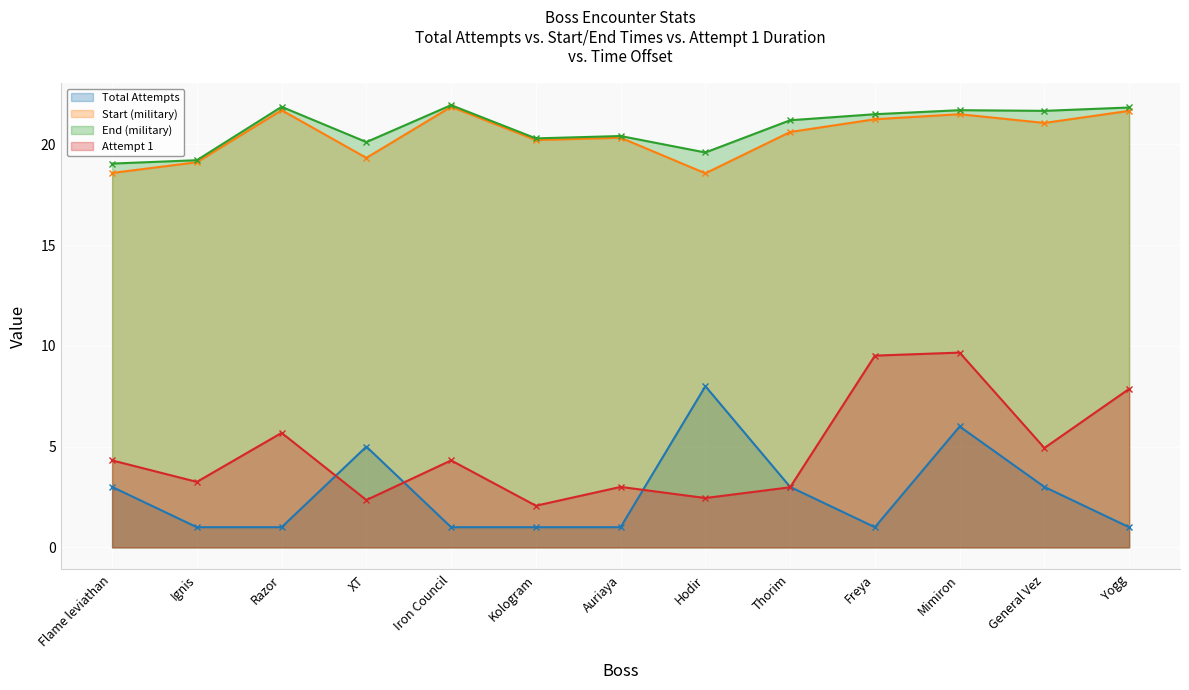

Is it true that Total Attempts equals 3.0 at General Vez?

True